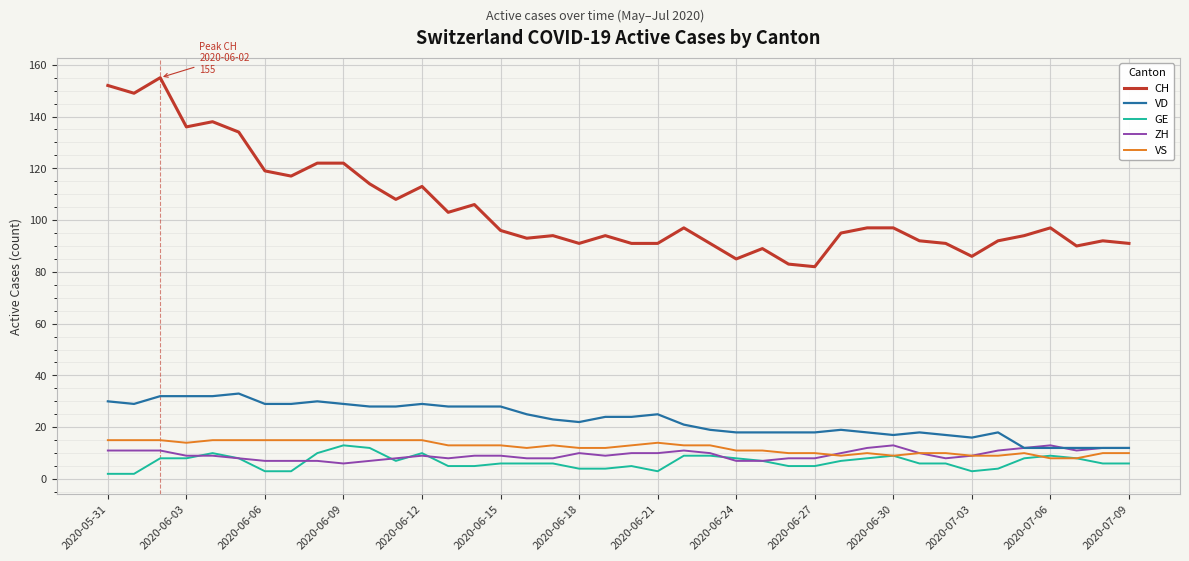

Which series has the widest spread of values?

CH